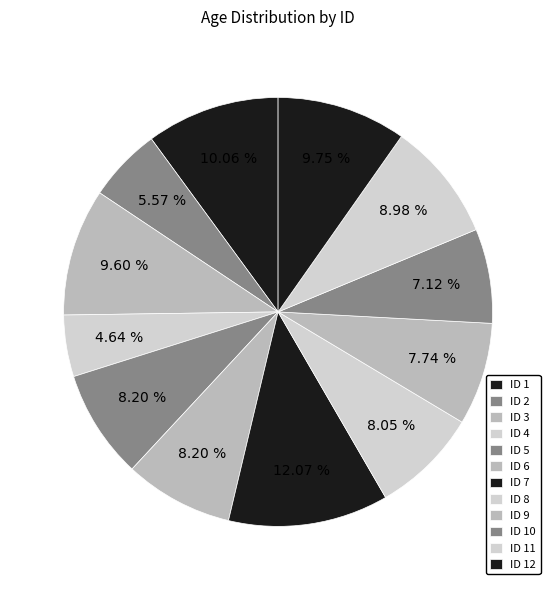

To the nearest percent, what is the difference between the largest and smallest slice percentages?

7%